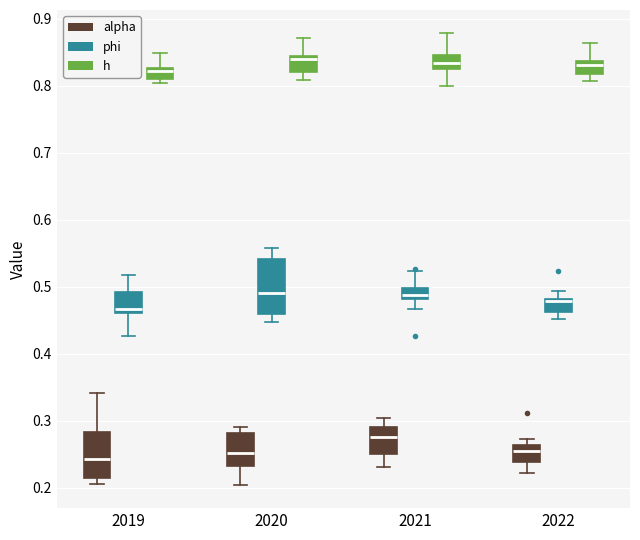

Reading left to right, read every box against the y-axis: the position of its median line, the range the box covers, and the ends of its whiskers. The values are not printed on the chart, so give them approximately, as read against the axis.

2019 (alpha): median 0.24, box 0.21 to 0.28, whiskers 0.21 (just below the box's lower edge) to 0.34
2019 (phi): median 0.47, box 0.46 to 0.49, whiskers 0.43 to 0.52
2019 (h): median 0.82, box 0.81 to 0.83, whiskers 0.80 to 0.85
2020 (alpha): median 0.25, box 0.23 to 0.28, whiskers 0.20 to 0.29
2020 (phi): median 0.49, box 0.46 to 0.54, whiskers 0.45 to 0.56
2020 (h): median 0.84 (just below the box's upper edge), box 0.82 to 0.84, whiskers 0.81 to 0.87
2021 (alpha): median 0.28, box 0.25 to 0.29, whiskers 0.23 to 0.30
2021 (phi): median 0.49, box 0.48 to 0.50, whiskers 0.47 to 0.52
2021 (h): median 0.83, box 0.82 to 0.85, whiskers 0.80 to 0.88
2022 (alpha): median 0.25, box 0.24 to 0.26, whiskers 0.22 to 0.27
2022 (phi): median 0.48 (just below the box's upper edge), box 0.46 to 0.48, whiskers 0.45 to 0.49
2022 (h): median 0.83, box 0.82 to 0.84, whiskers 0.81 to 0.86